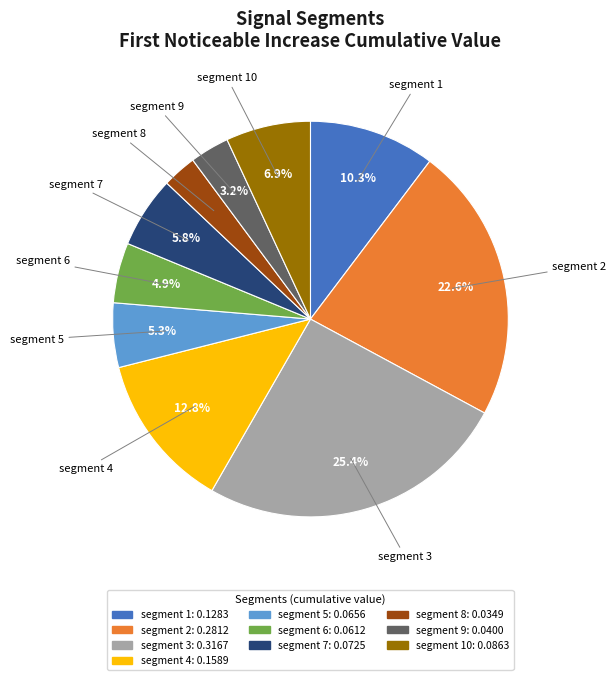

Count the number of slices in the pie.

10